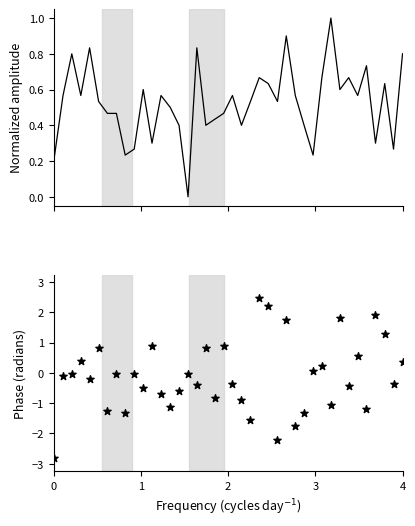

Which series has the widest spread of Y values?

Phase (X,Y axes)